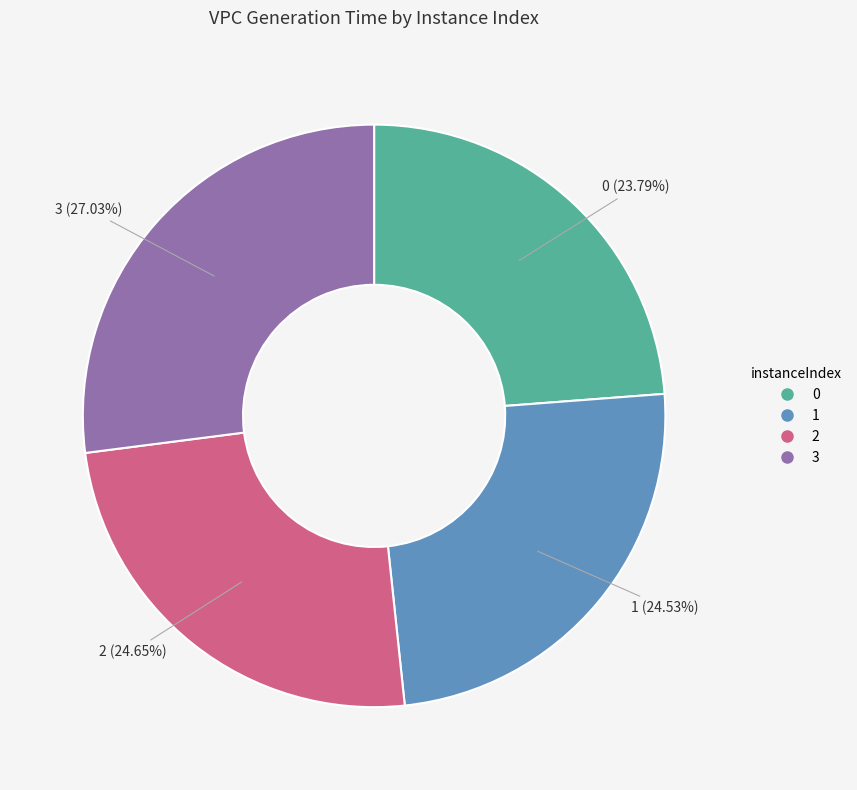

What is the total percentage of 3 and 2?

51.7%